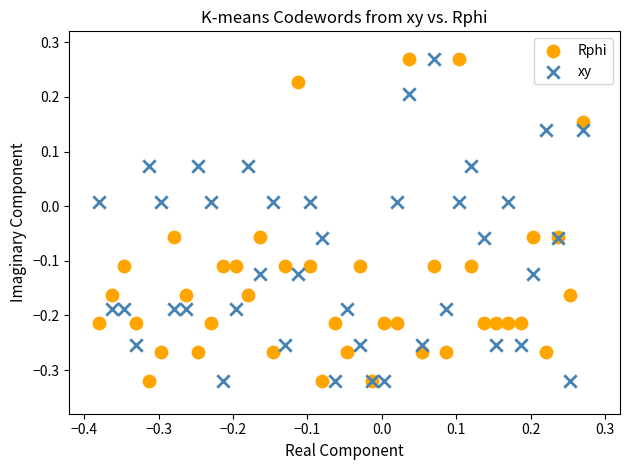

What are all the series names shown in the legend?

Rphi, xy